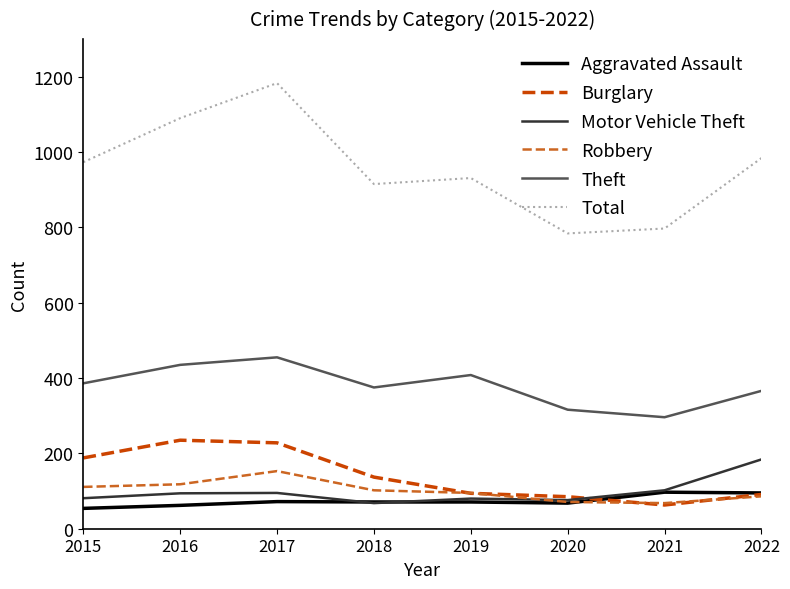

Which series has the widest spread of values?

Total